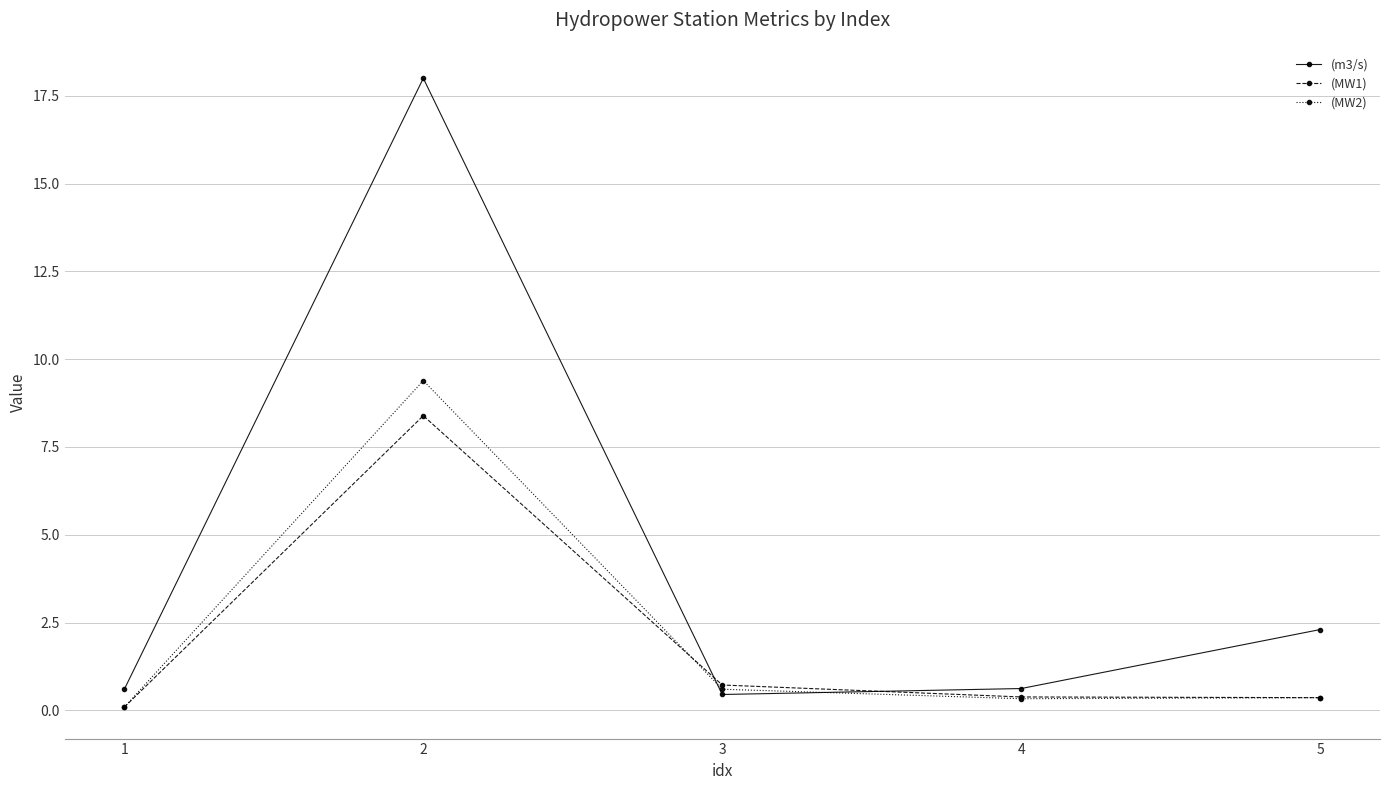

True or false: (MW1) has more than 0 points higher than both neighbors.

True